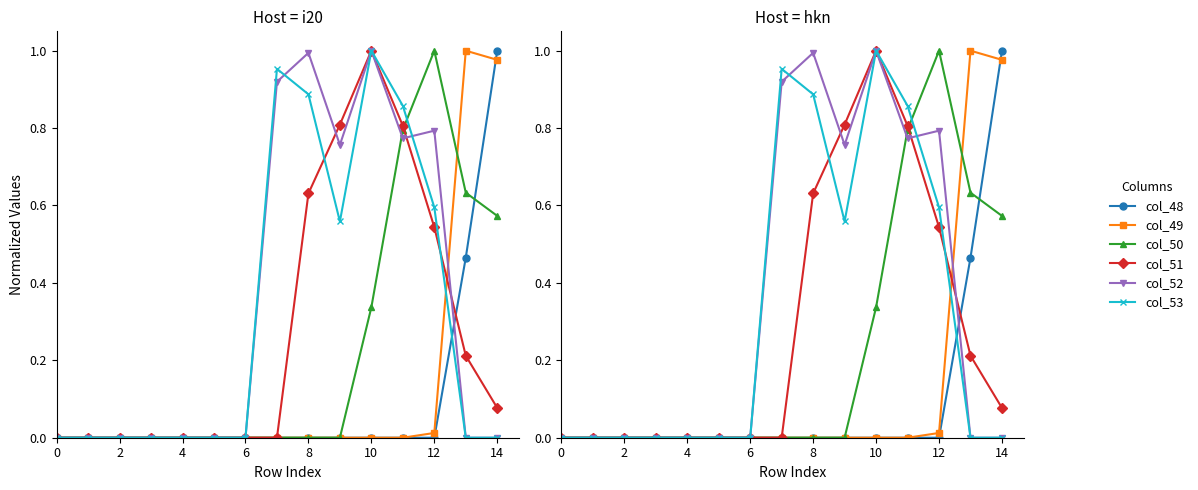

True or false: col_53 has a value of 0.6 at 12.

True